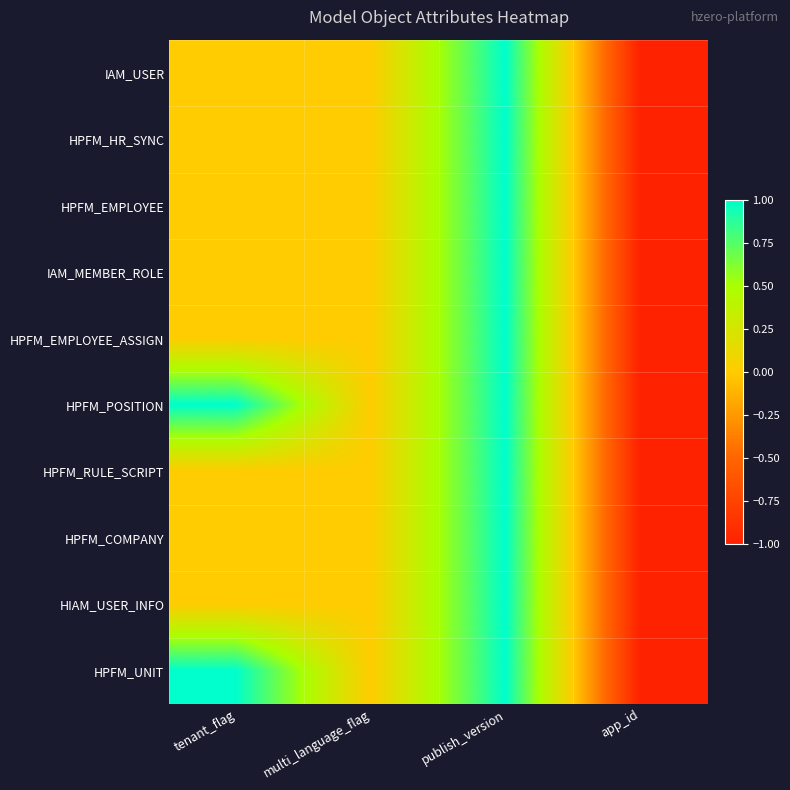

Reading left to right, transcribe all the data shown in this chart.

IAM_USER: tenant_flag=0	multi_language_flag=0	publish_version=1	app_id=-1
HPFM_HR_SYNC: tenant_flag=0	multi_language_flag=0	publish_version=1	app_id=-1
HPFM_EMPLOYEE: tenant_flag=0	multi_language_flag=0	publish_version=1	app_id=-1
IAM_MEMBER_ROLE: tenant_flag=0	multi_language_flag=0	publish_version=1	app_id=-1
HPFM_EMPLOYEE_ASSIGN: tenant_flag=0	multi_language_flag=0	publish_version=1	app_id=-1
HPFM_POSITION: tenant_flag=1	multi_language_flag=0	publish_version=1	app_id=-1
HPFM_RULE_SCRIPT: tenant_flag=0	multi_language_flag=0	publish_version=1	app_id=-1
HPFM_COMPANY: tenant_flag=0	multi_language_flag=0	publish_version=1	app_id=-1
HIAM_USER_INFO: tenant_flag=0	multi_language_flag=0	publish_version=1	app_id=-1
HPFM_UNIT: tenant_flag=1	multi_language_flag=0	publish_version=1	app_id=-1